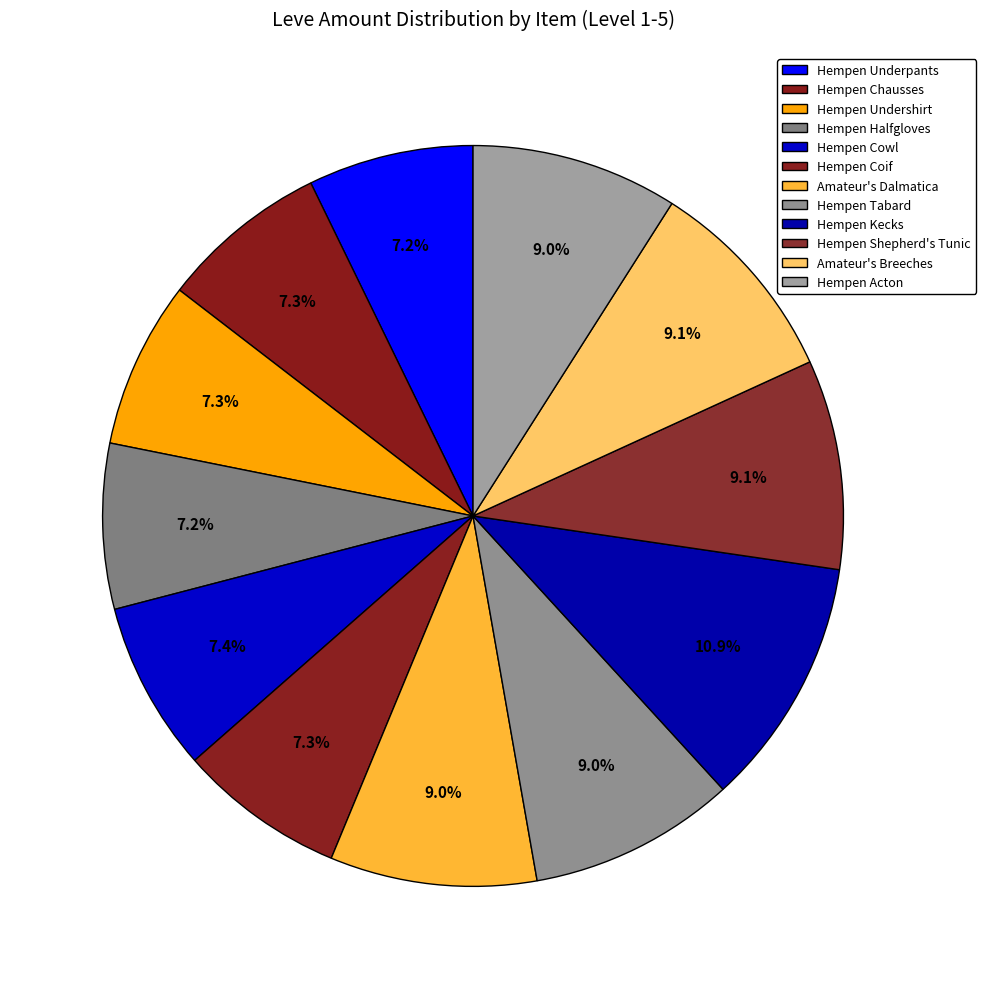

What percentage is NOT represented by Amateur's Dalmatica?

91.0%